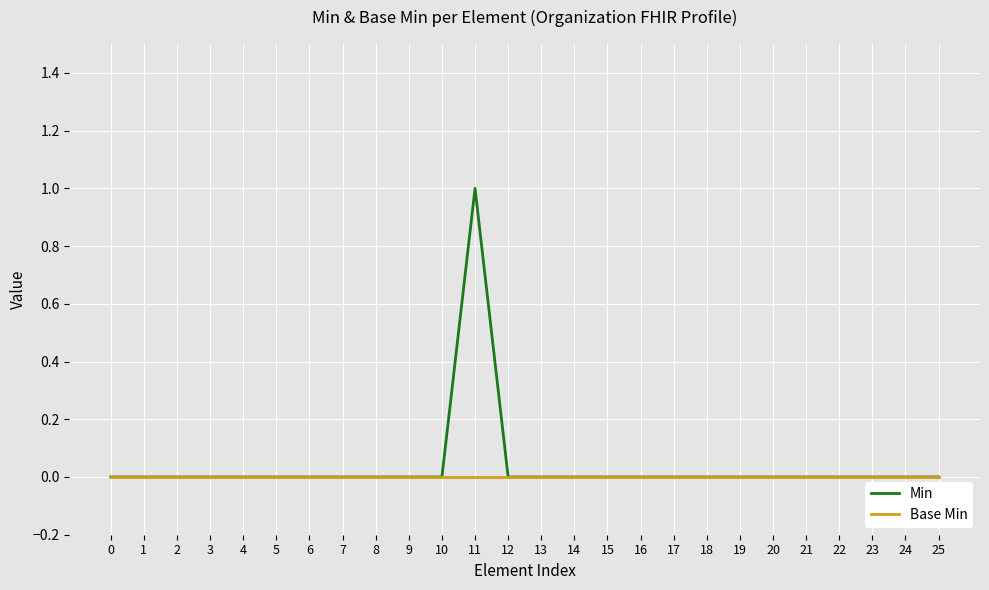

Is it true that Base Min equals 0 at 25?

True